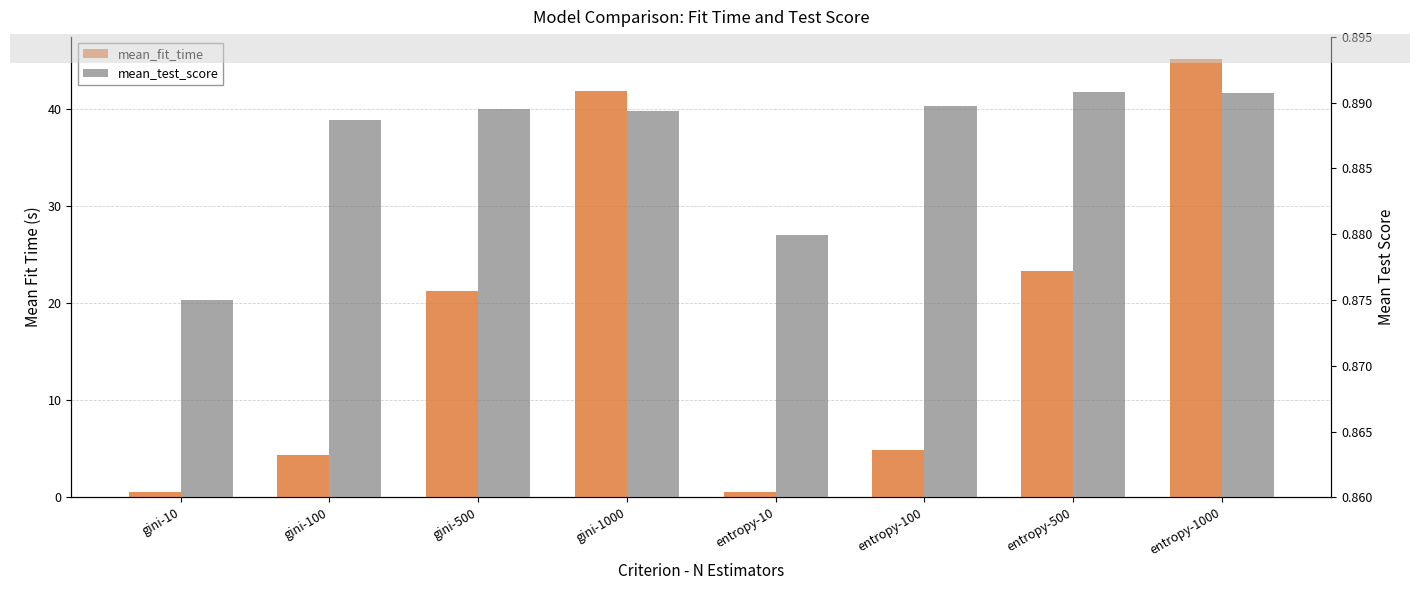

Where does the mean_fit_time series first go above 21?

gini-500